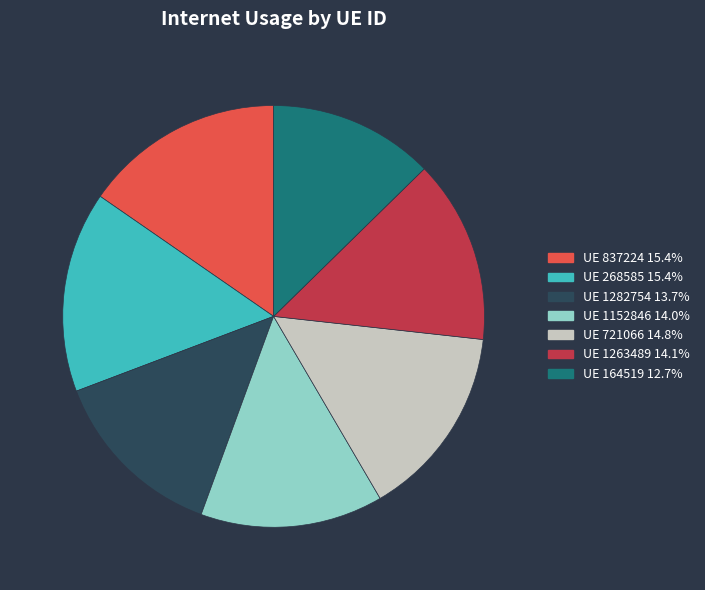

Does UE 721066 14.8% represent more than half of the total?

No